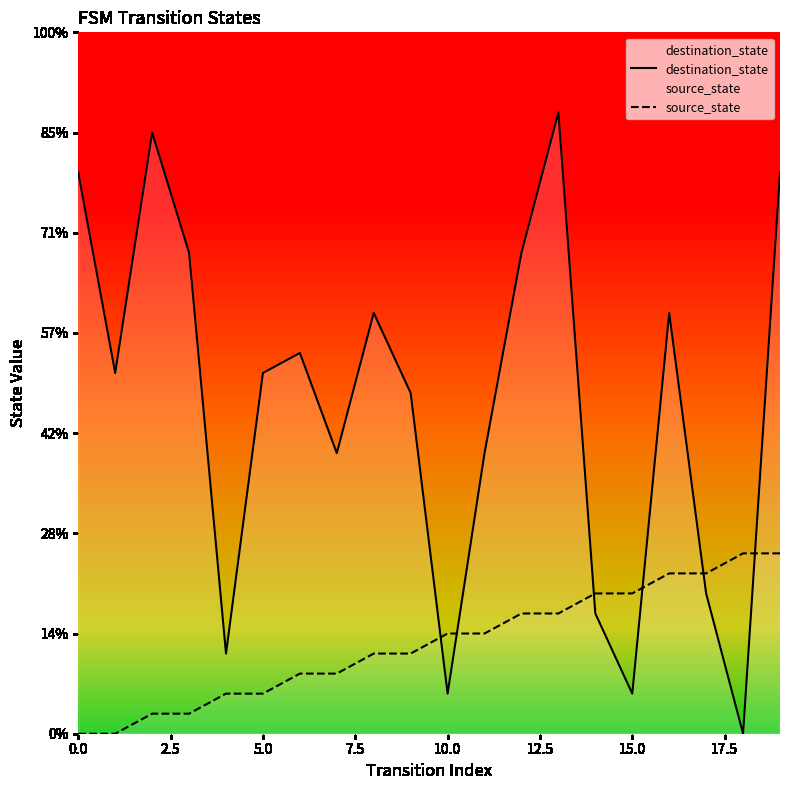

How many distinct data groups are displayed?

2